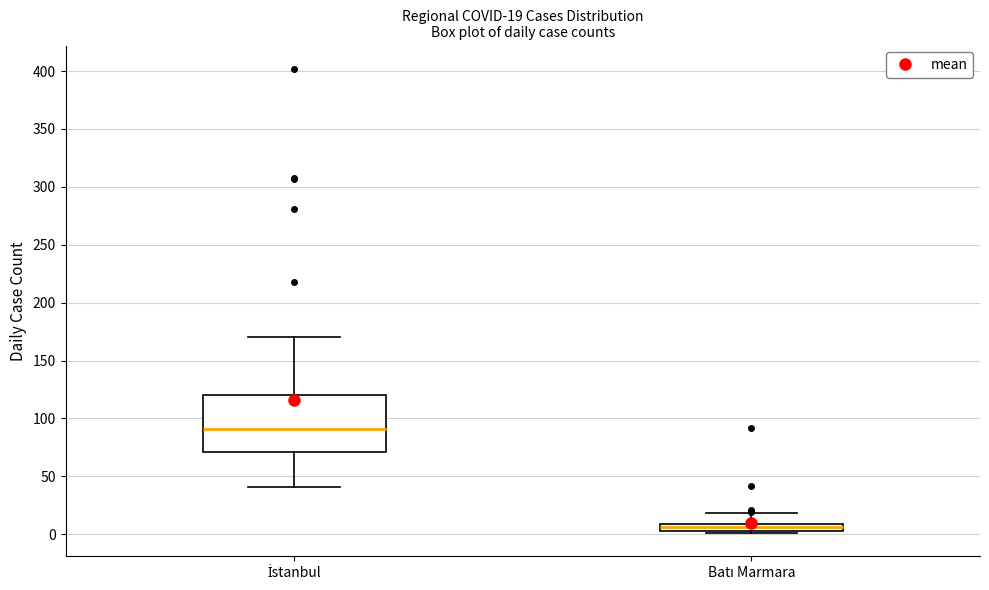

Which box has the lowest median line?

Batı Marmara